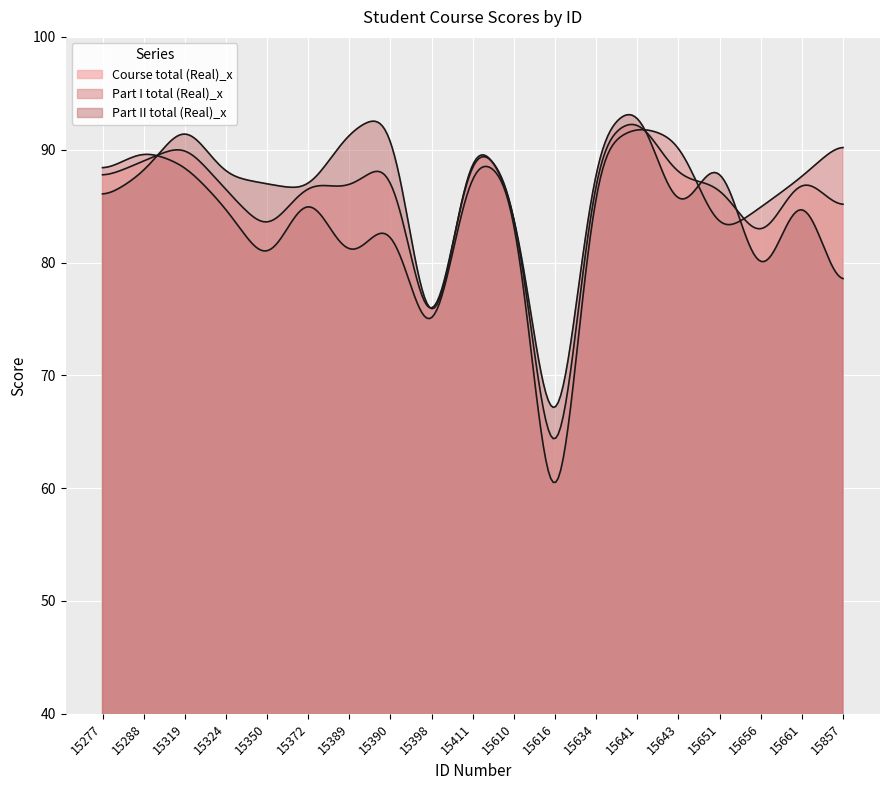

Rank the categories by Part I total (Real)_x value from highest to lowest.

15641, 15643, 15857, 15634, 15288, 15411, 15319, 15277, 15661, 15610, 15372, 15656, 15324, 15390, 15651, 15389, 15350, 15398, 15616